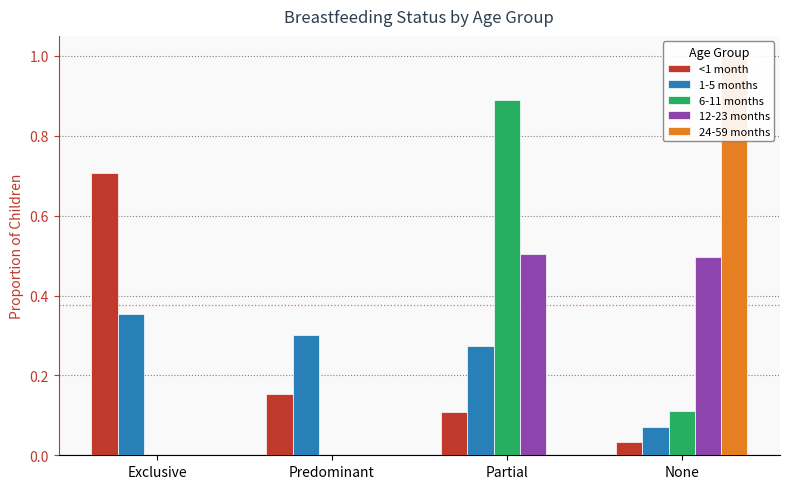

What are all the series names shown in the legend?

<1 month, 1-5 months, 6-11 months, 12-23 months, 24-59 months